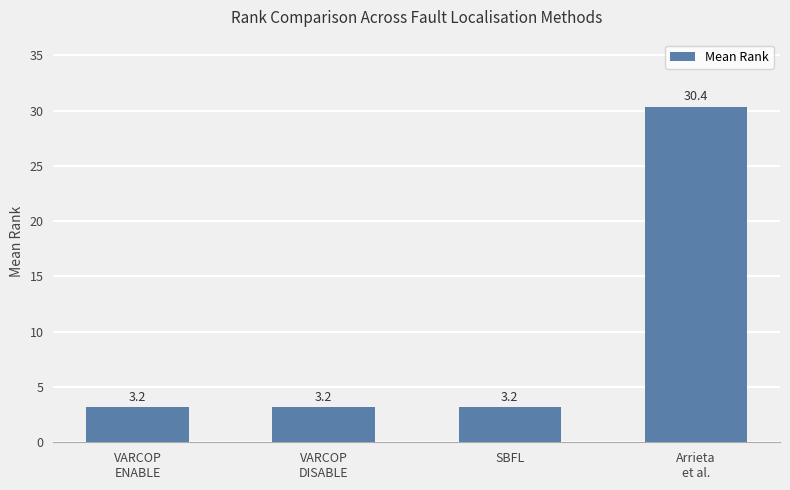

What is the sum of the values at SBFL and VARCOP
DISABLE?

6.4